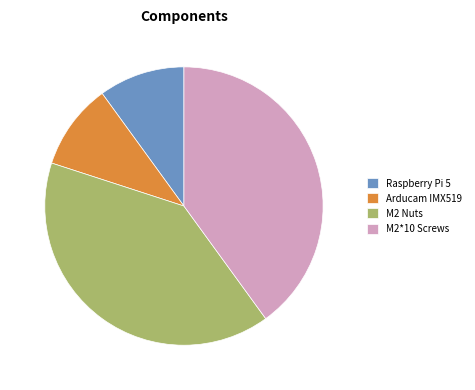

Count the number of slices in the pie.

4